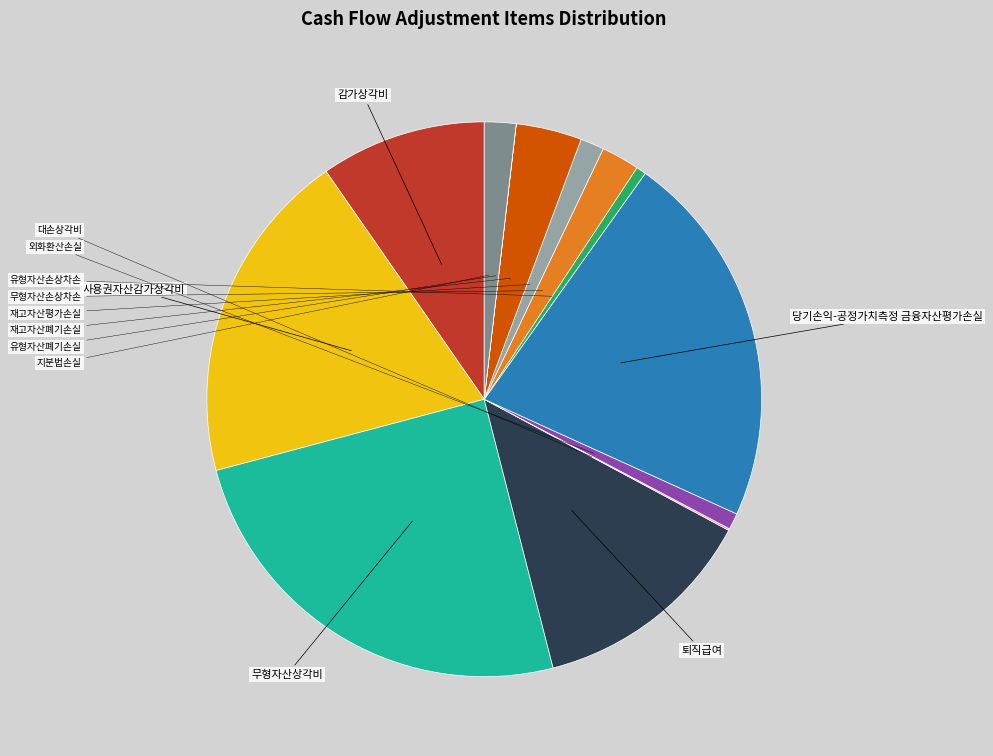

To the nearest percent, what portion does 유형자산손상차손 represent?

1%